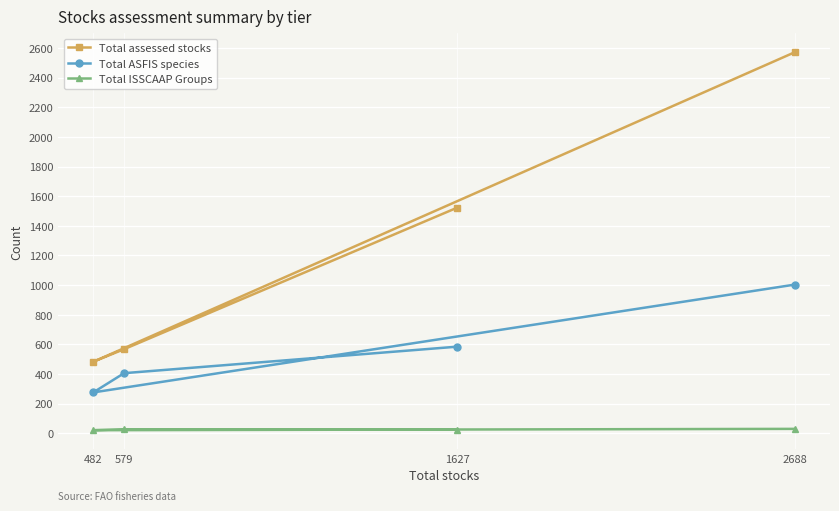

What is the average value of the Total ASFIS species series?

567